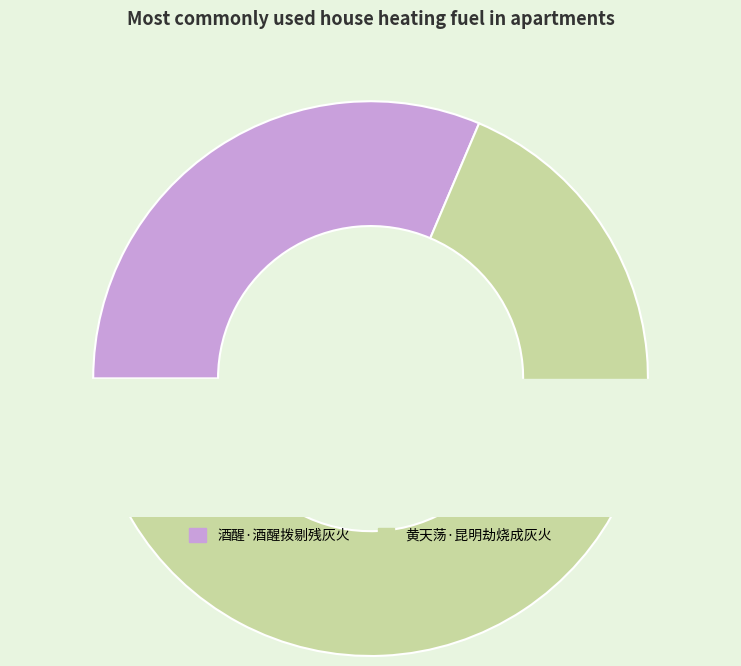

How many slices are in this pie chart?

2